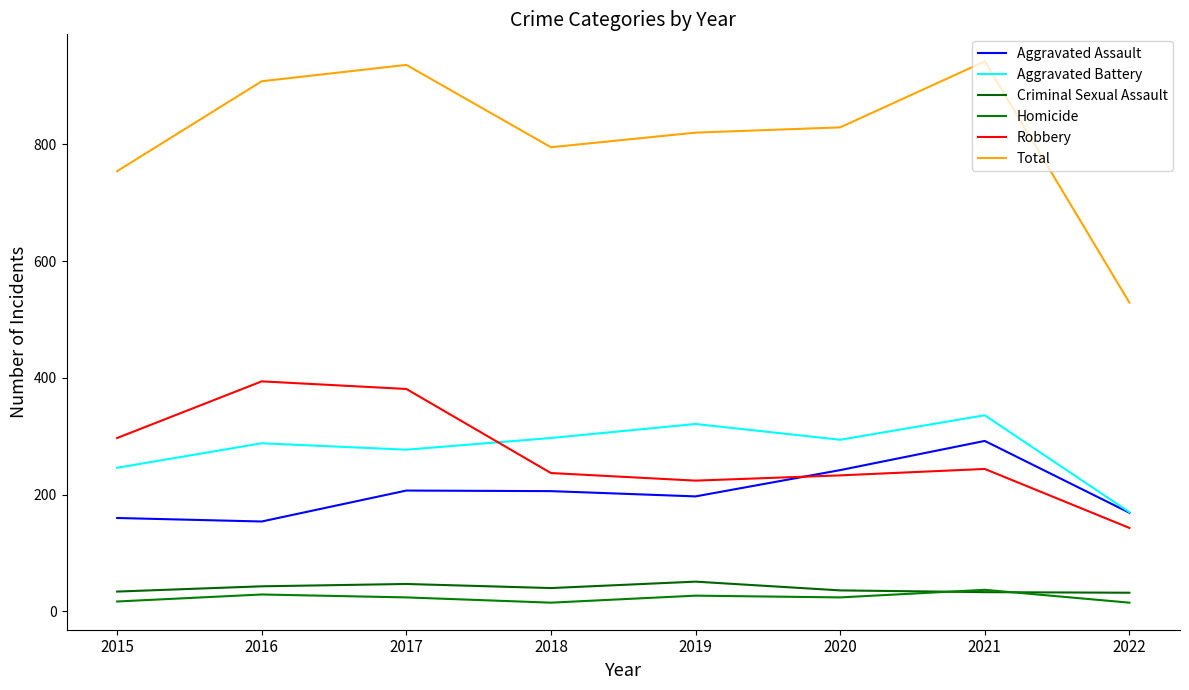

Rank the series by their maximum value, from lowest to highest.

Homicide, Criminal Sexual Assault, Aggravated Assault, Aggravated Battery, Robbery, Total